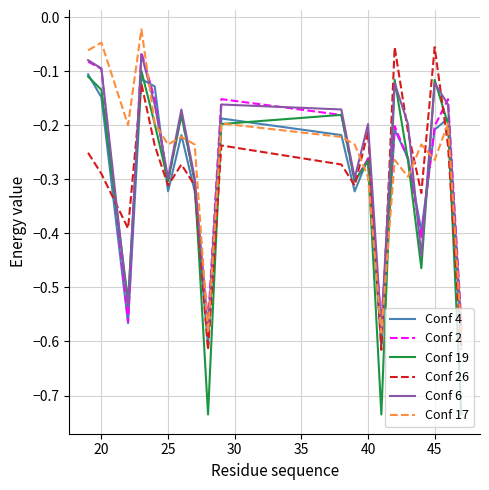

What is the sum of all Conf 17 values?

-5.2